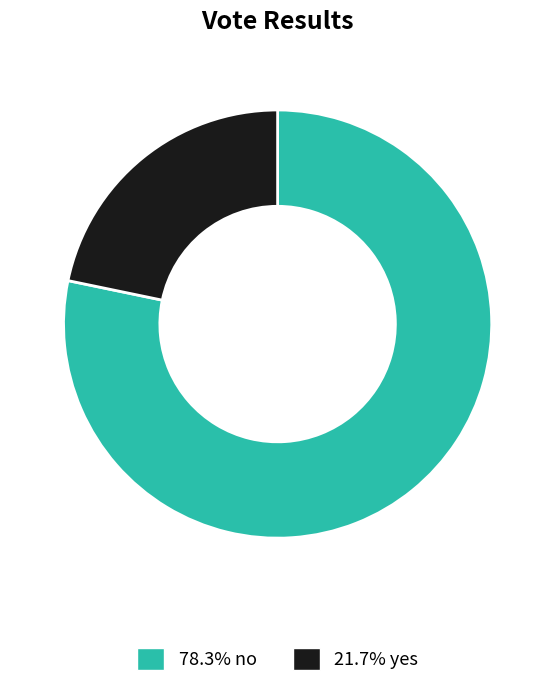

Do 21.7% yes and 78.3% no together represent more than half of the pie?

Yes